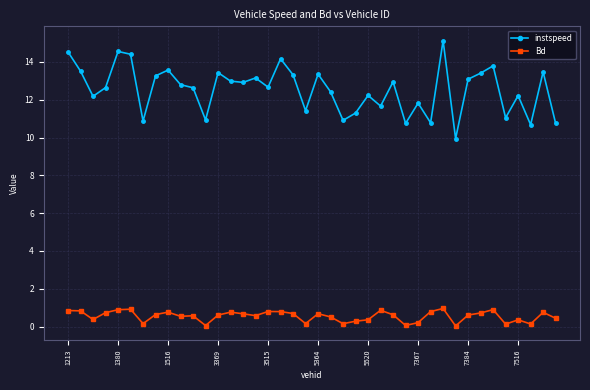

At how many categories does at least one series exceed 9?

40